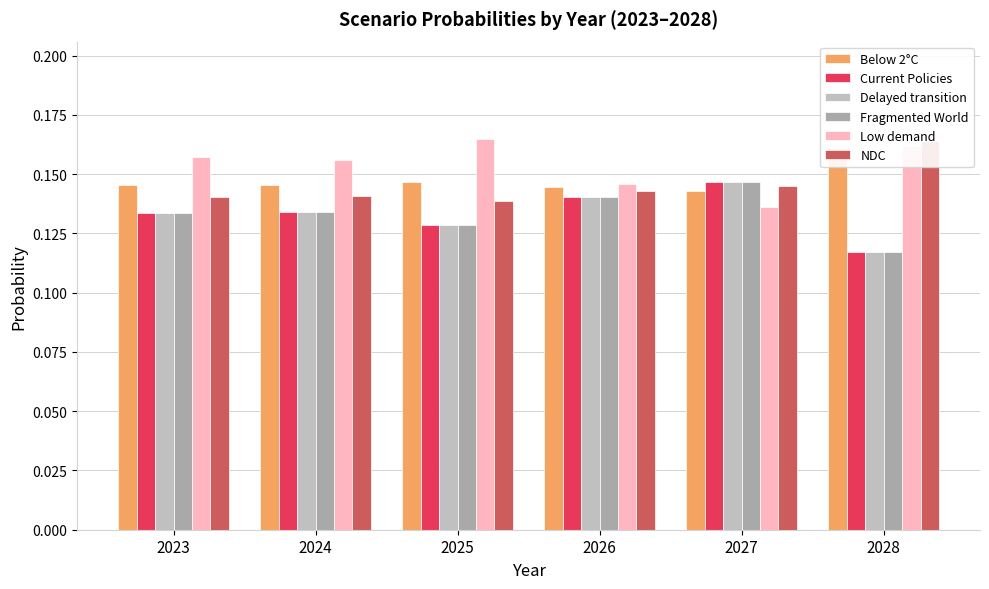

Reading left to right, list all the values displayed in this chart.

Below 2°C: 2023=0.1	2024=0.1	2025=0.1	2026=0.1	2027=0.1	2028=0.2
Current Policies: 2023=0.1	2024=0.1	2025=0.1	2026=0.1	2027=0.1	2028=0.1
Delayed transition: 2023=0.1	2024=0.1	2025=0.1	2026=0.1	2027=0.1	2028=0.1
Fragmented World: 2023=0.1	2024=0.1	2025=0.1	2026=0.1	2027=0.1	2028=0.1
Low demand: 2023=0.2	2024=0.2	2025=0.2	2026=0.1	2027=0.1	2028=0.2
NDC: 2023=0.1	2024=0.1	2025=0.1	2026=0.1	2027=0.1	2028=0.2